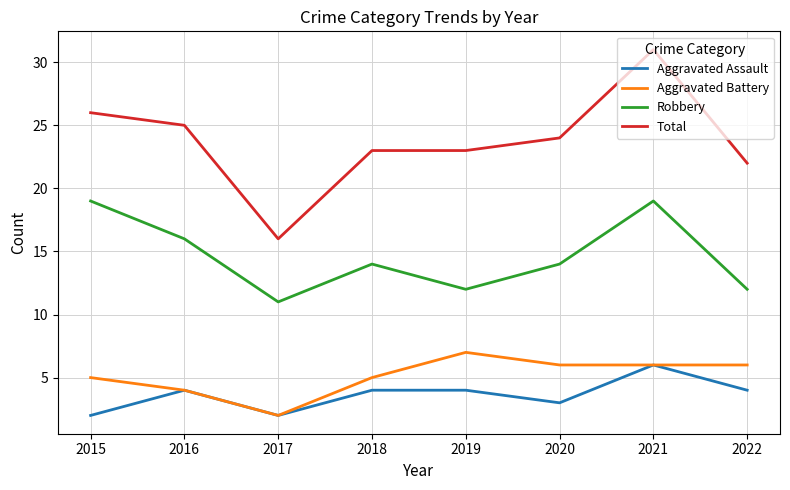

What is the minimum value shown in the chart?

2